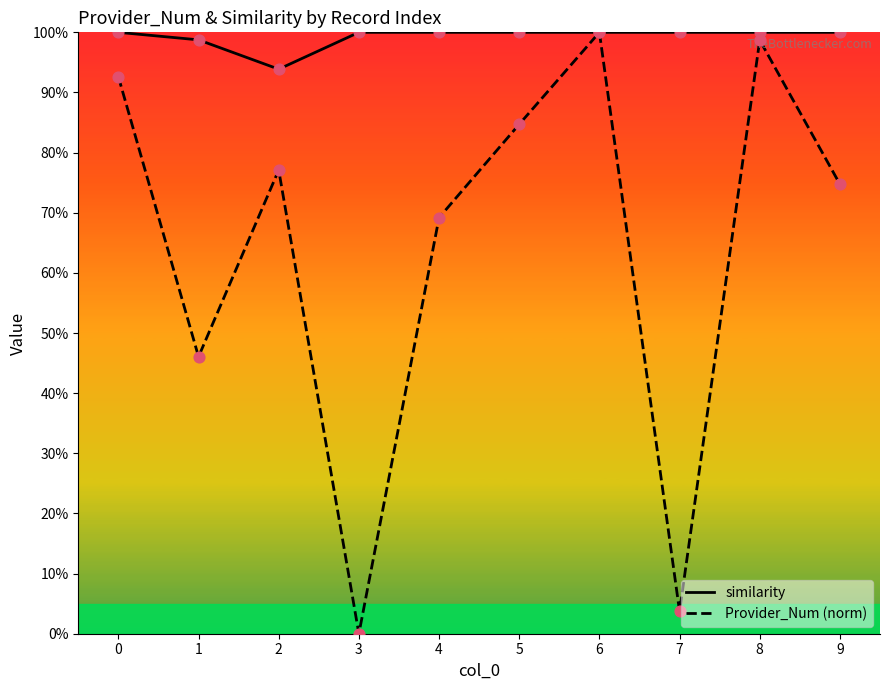

At how many categories does at least one series exceed 5?

10